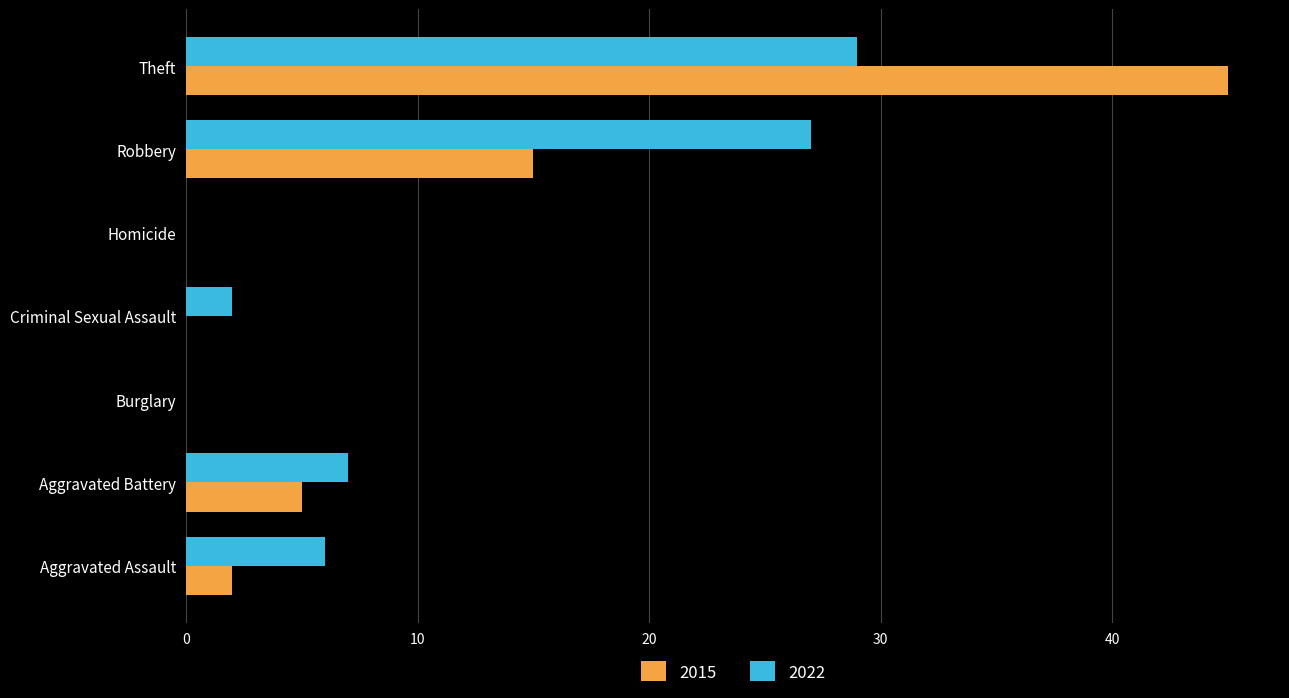

What is the maximum value shown in the chart?

45